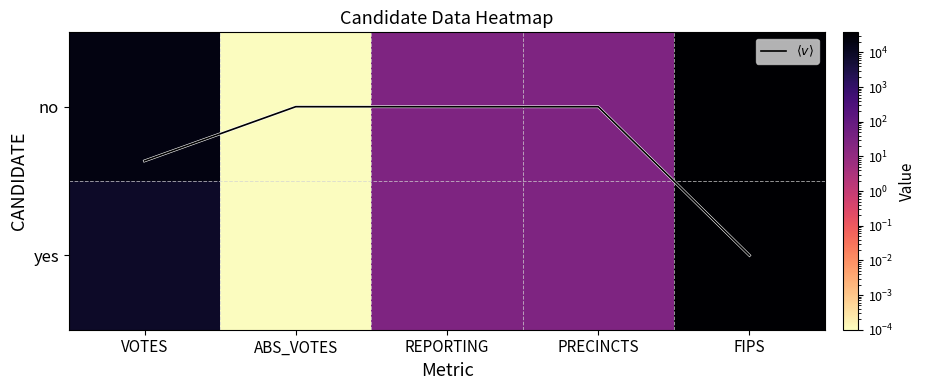

Is the value of no at PRECINCTS greater than the value of $\langle v \rangle$ at PRECINCTS?

Yes